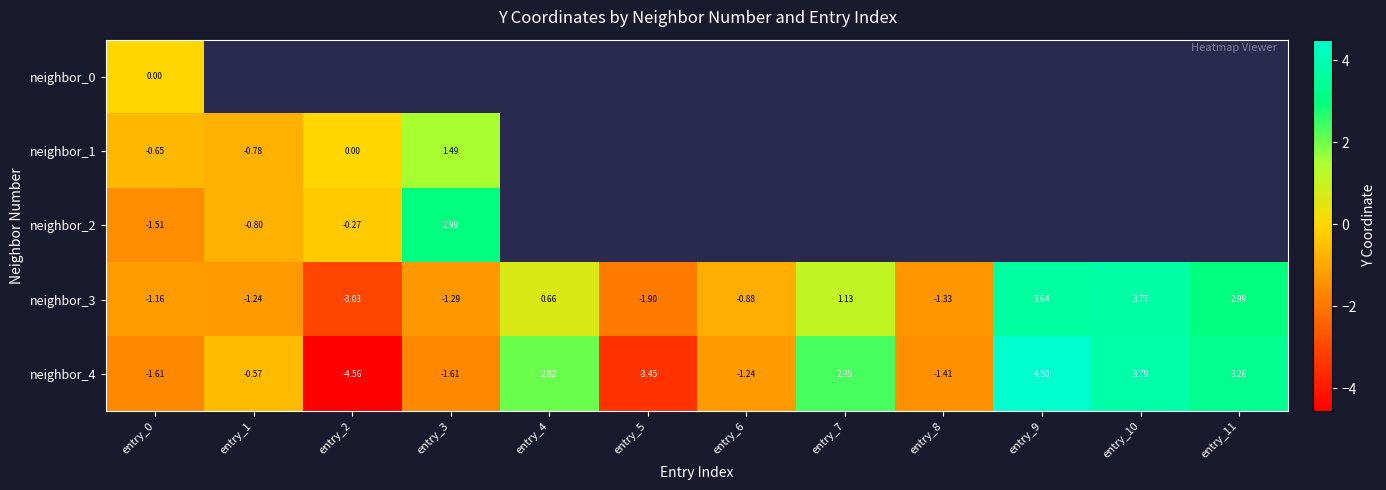

Rank the categories by neighbor_4 value from highest to lowest.

entry_9, entry_10, entry_11, entry_7, entry_4, entry_1, entry_6, entry_8, entry_0, entry_3, entry_5, entry_2